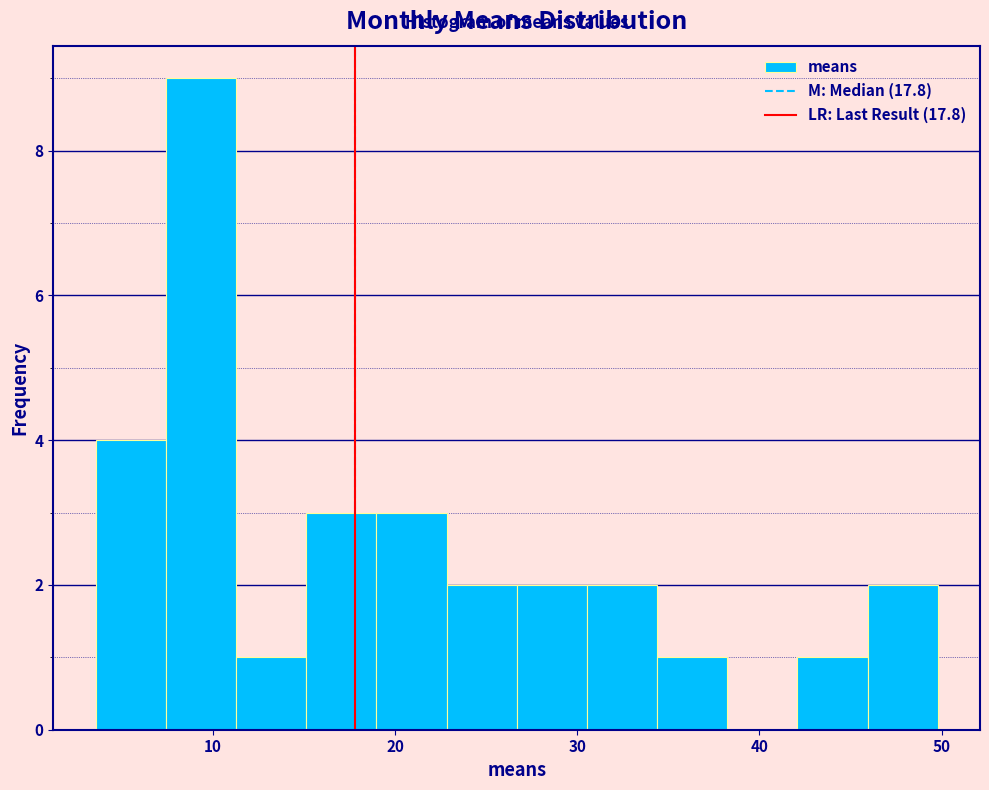

Around what value on the x-axis is the tallest bar? Give the approximate position of its centre, as read against the axis.

9